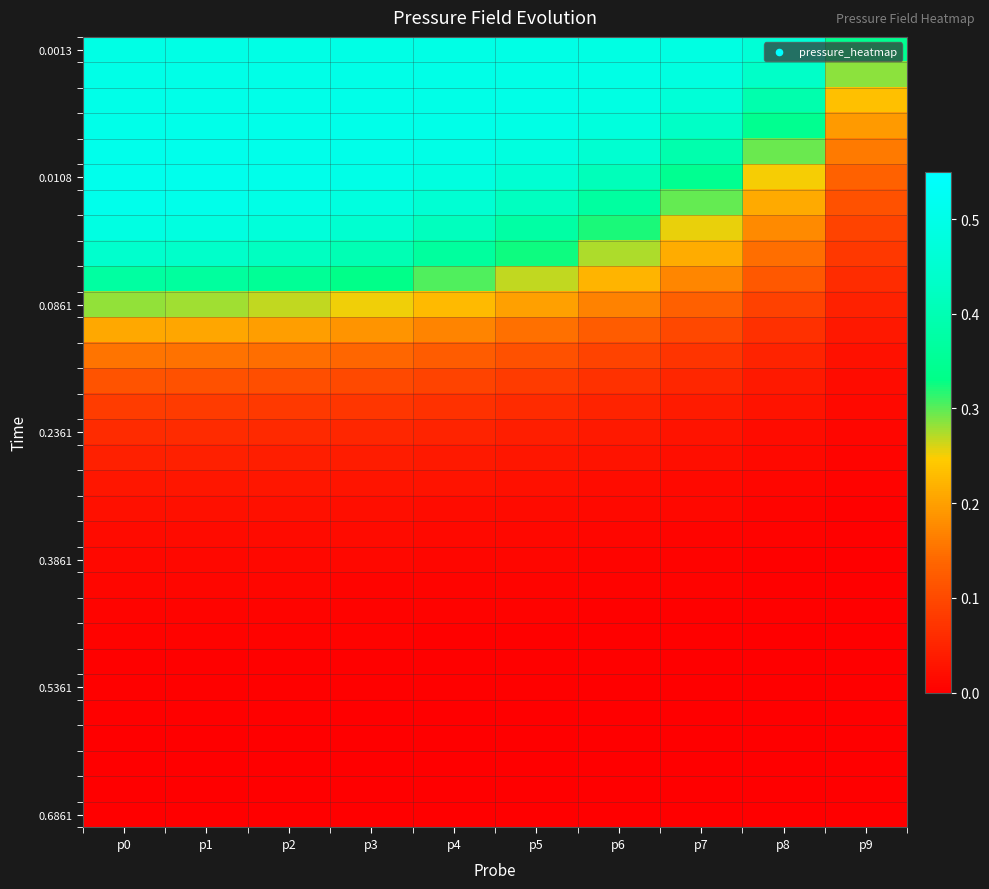

At which category is the sum across all series the highest?

p0